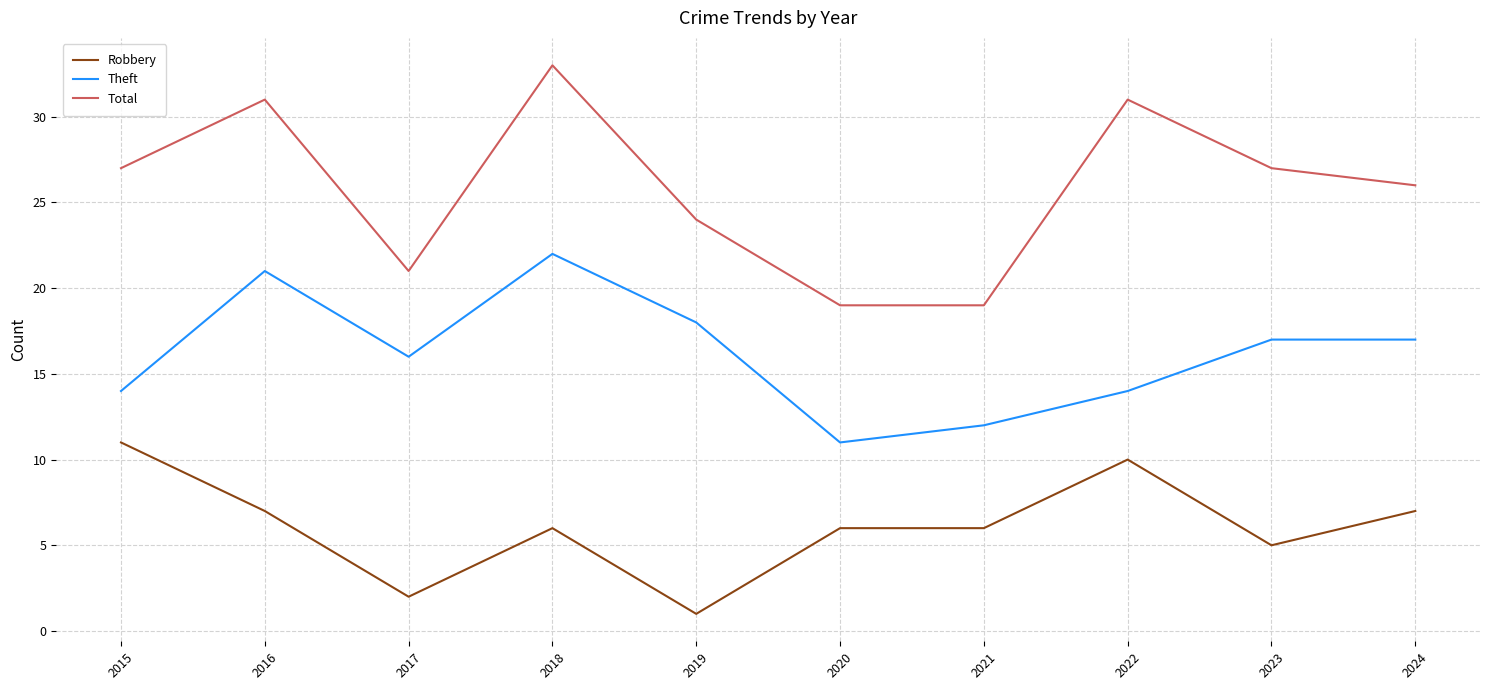

What is the smallest value displayed?

1